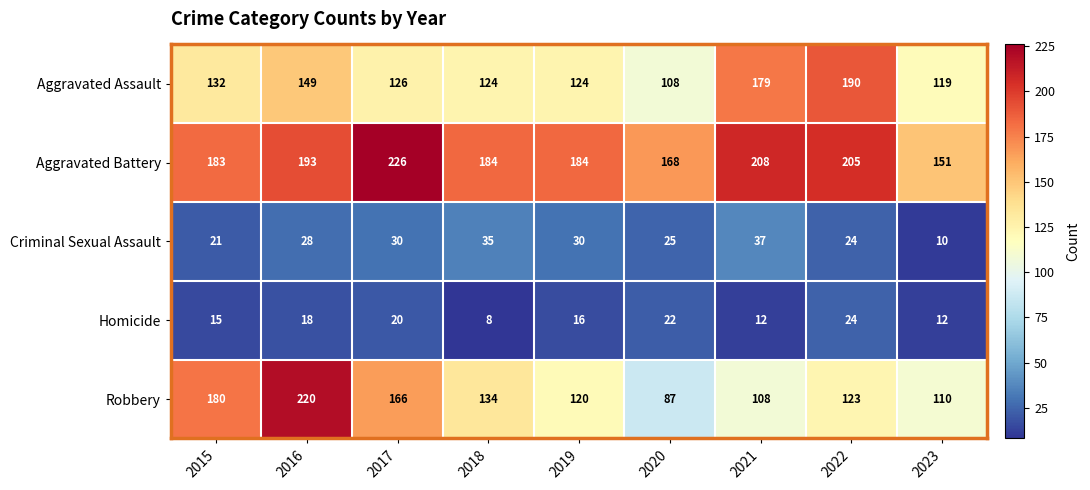

How many data points in Aggravated Battery are less than 184?

3